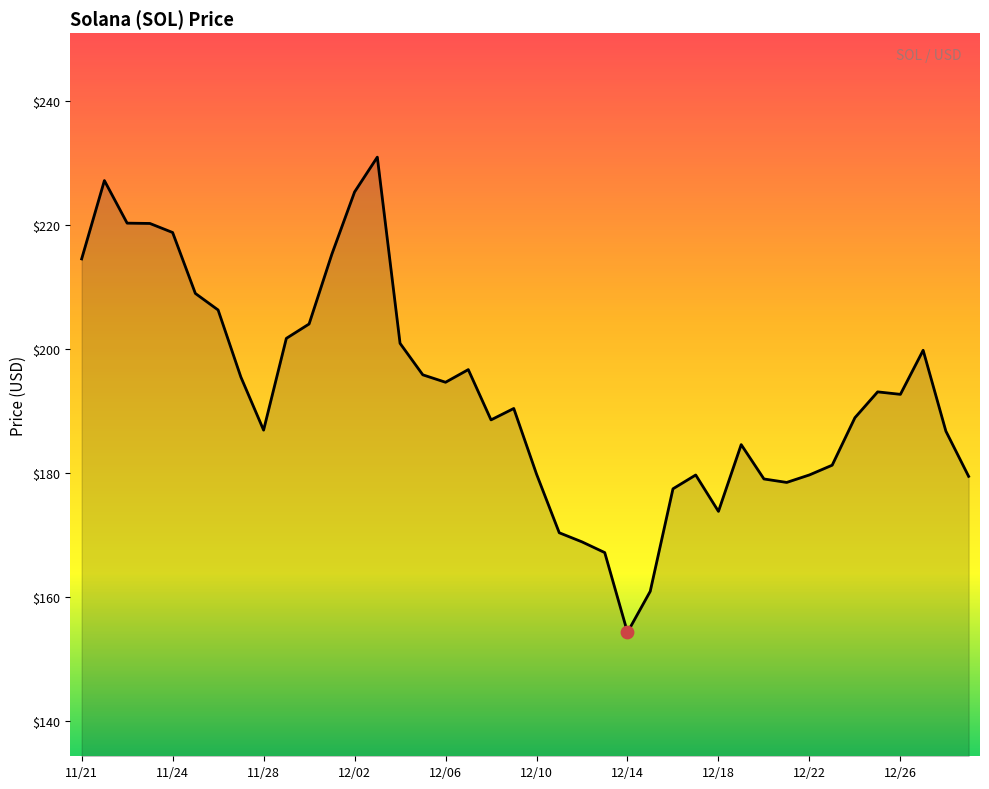

What is the difference between the maximum and minimum values?

76.7